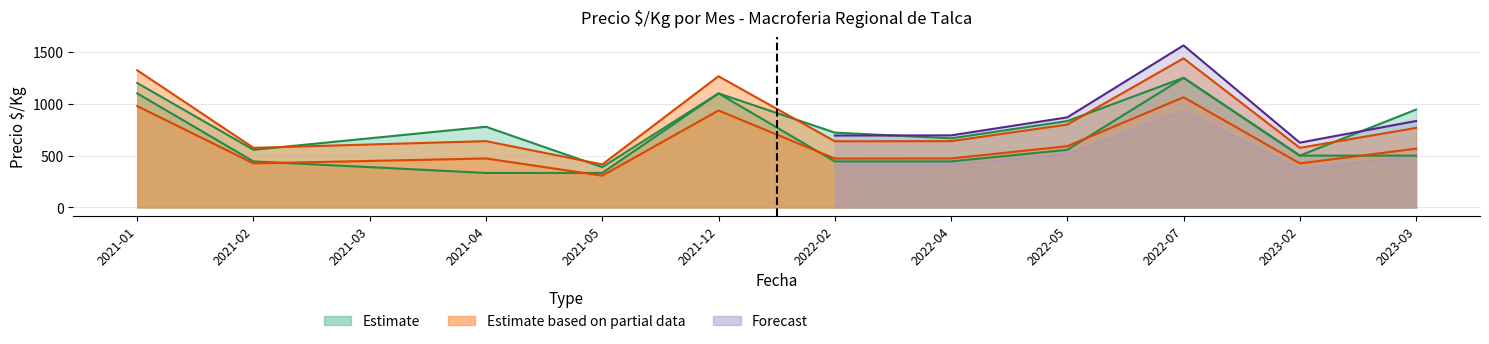

How many categories are shown in the chart?

12